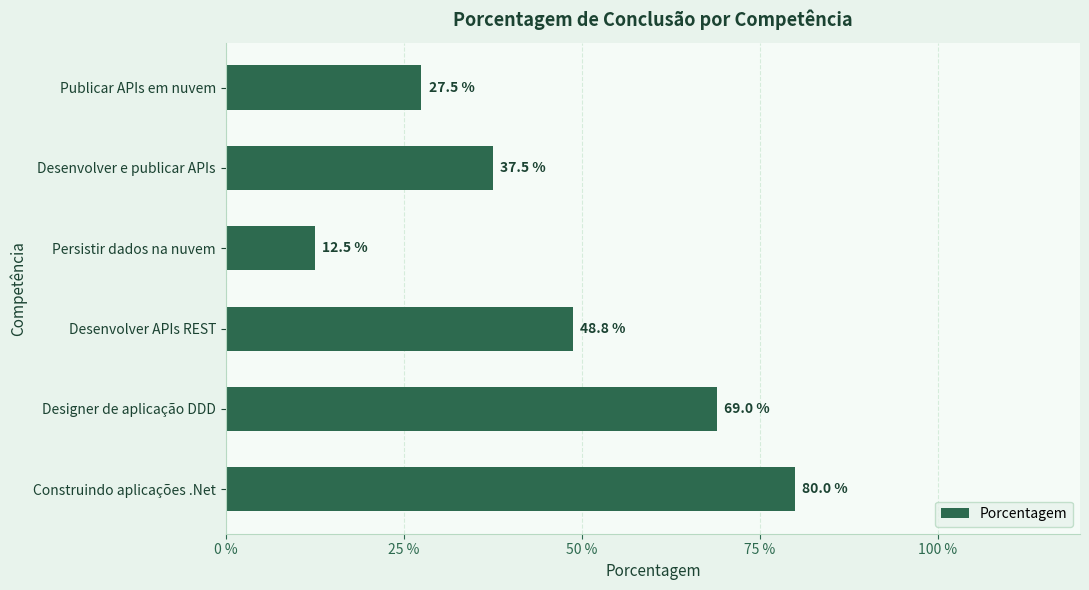

How many values are between 0 and 1?

6